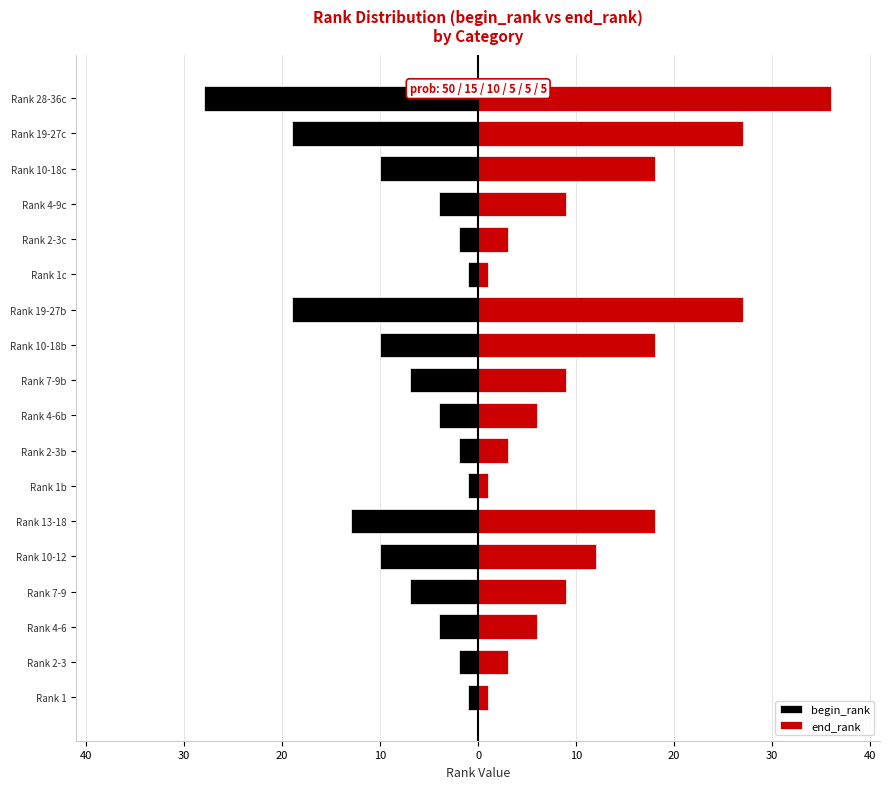

What are all the series names shown in the legend?

begin_rank, end_rank